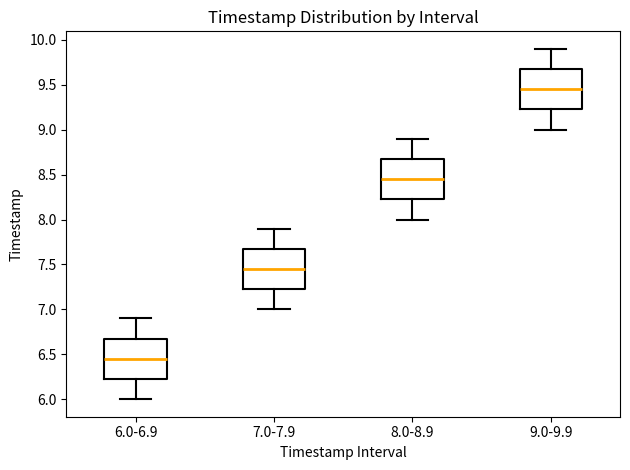

Which box has the lowest median line?

6.0-6.9